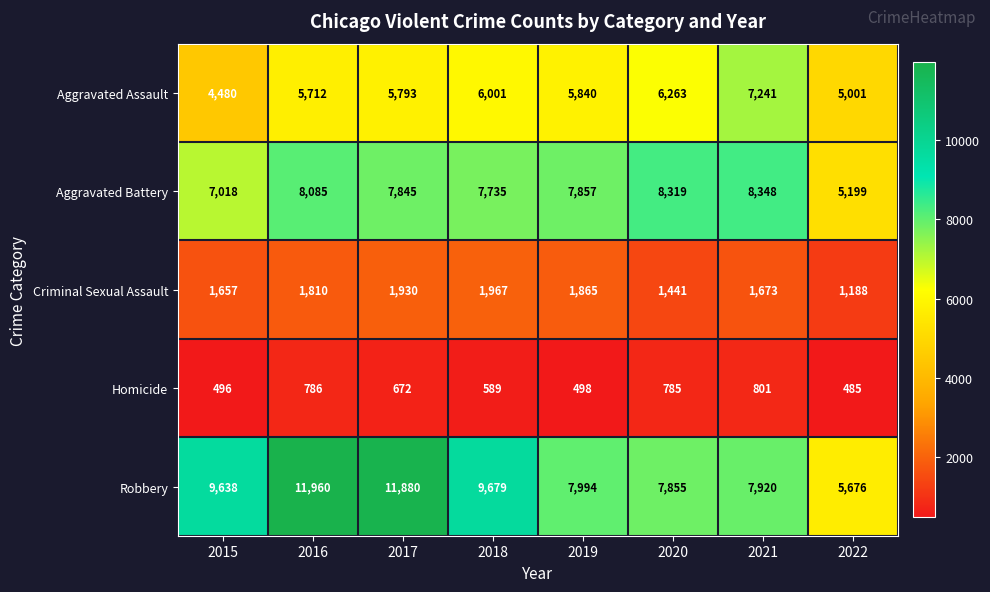

Which category has the highest value across all series?

2016